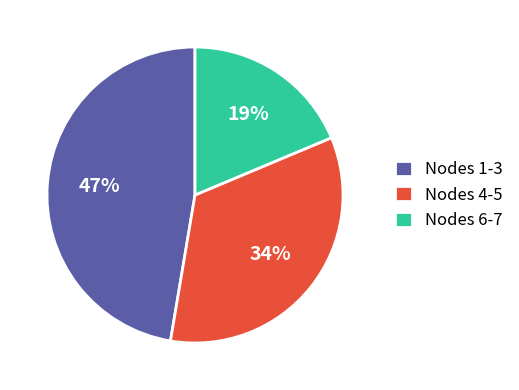

Is it true that Nodes 1-3 is 47% of the pie?

True